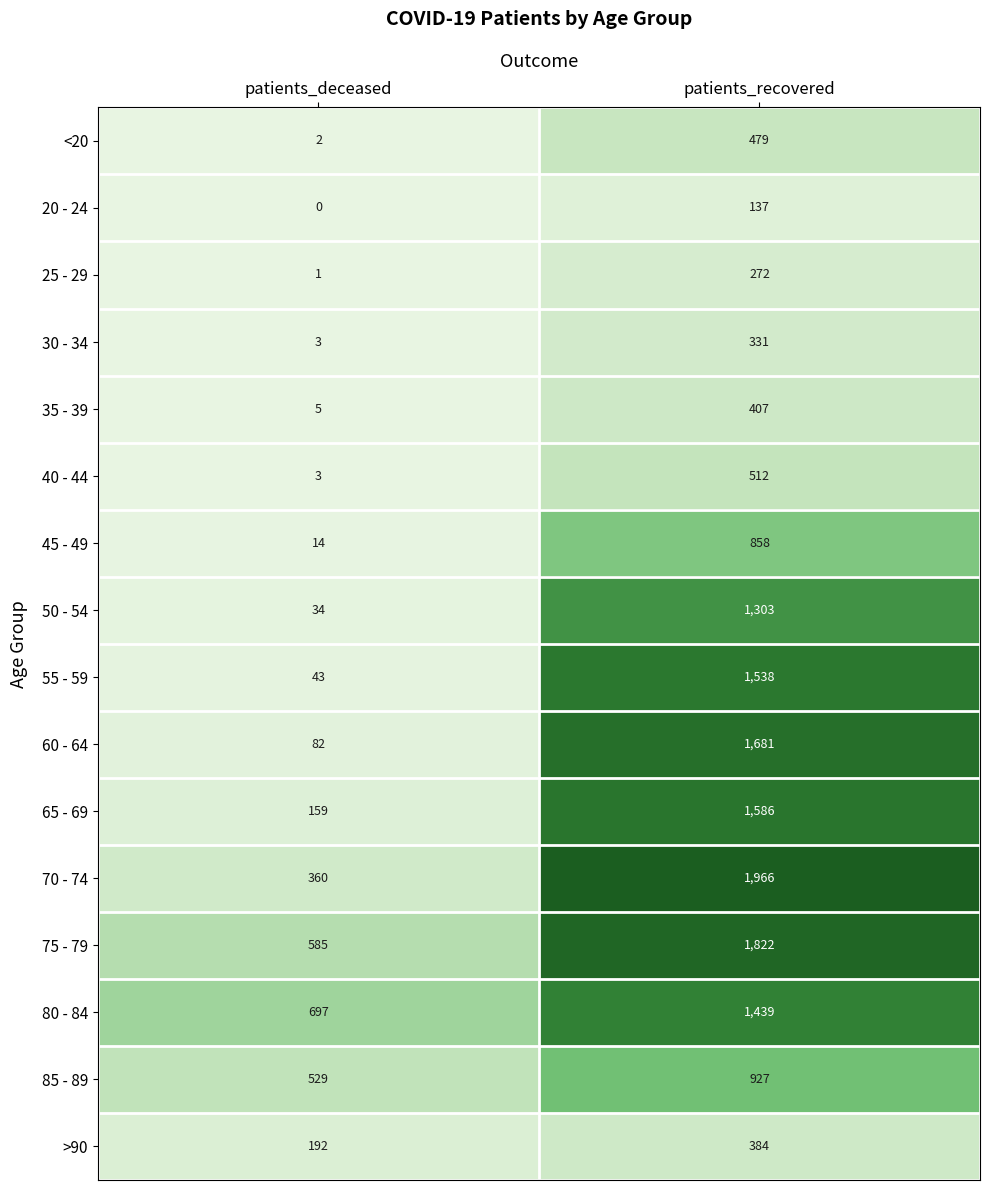

What is the total value across all series at patients_deceased?

2709